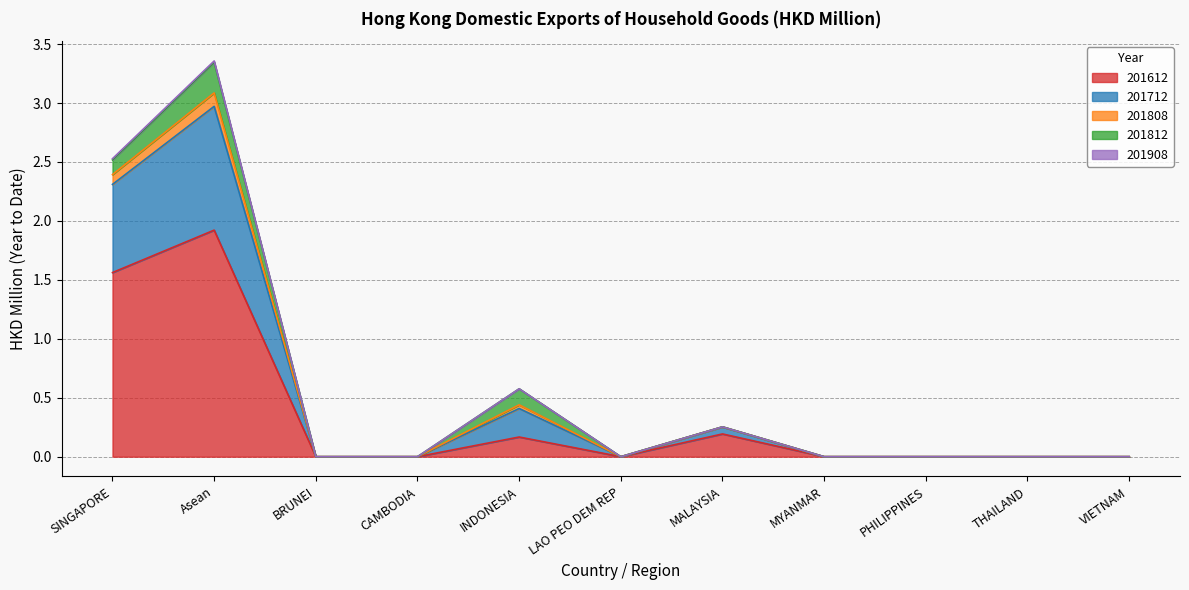

The 201612 series shows 0.0 at INDONESIA. True or false?

False